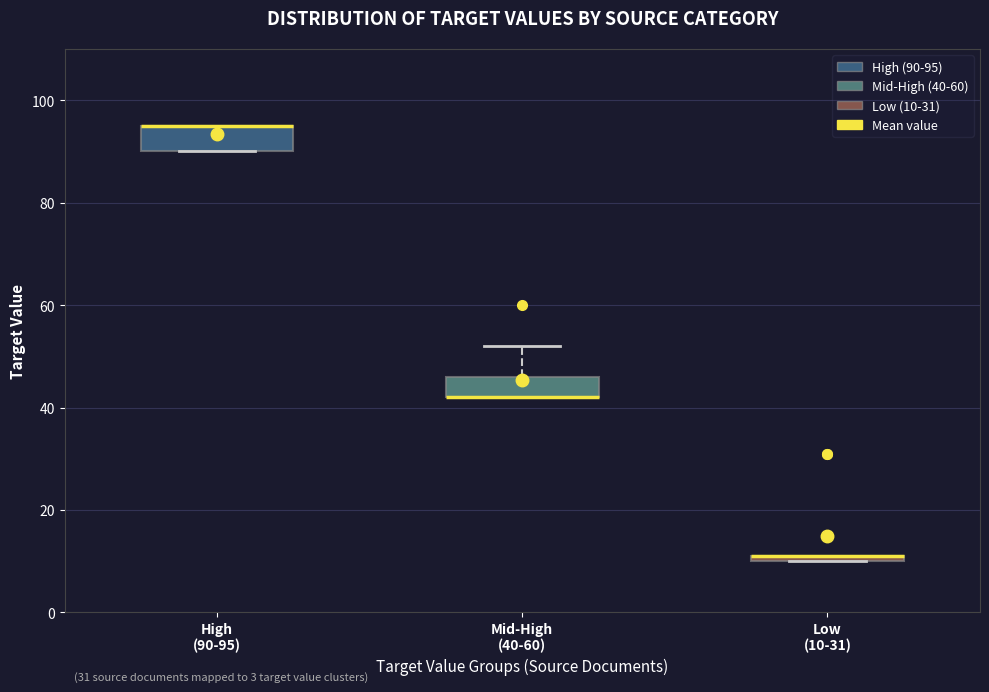

Where is the lower edge of the box for High (90-95) on the y-axis? The values are not printed on the chart, so give them approximately, as read against the axis.

90